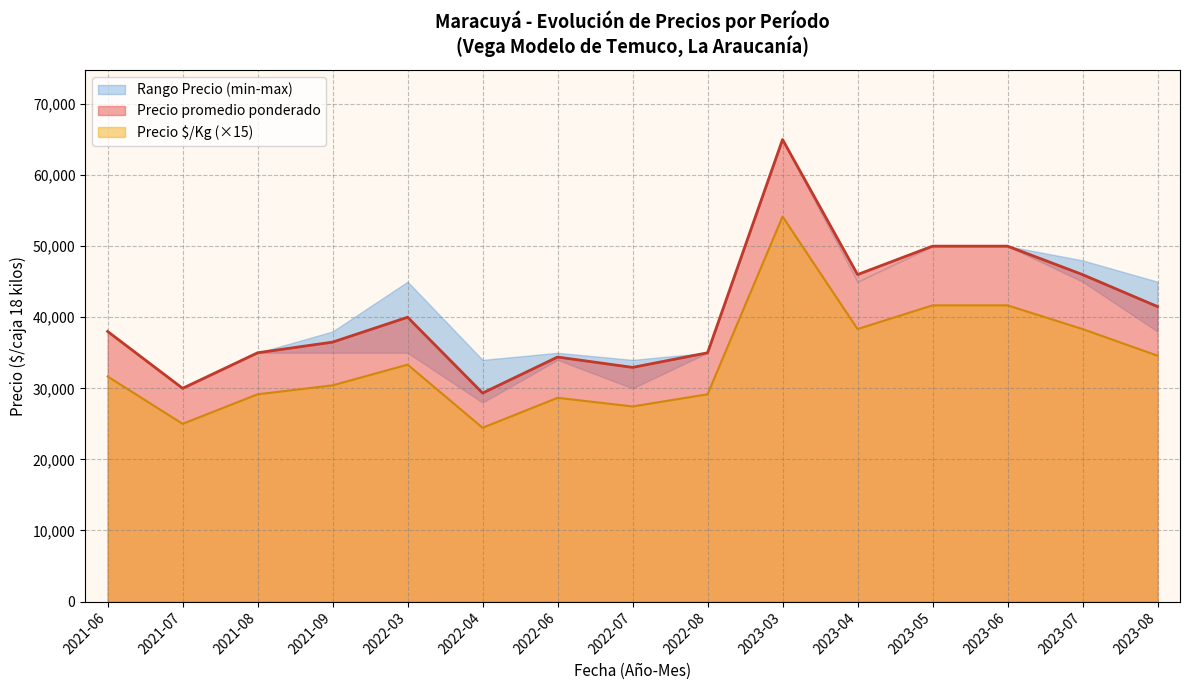

What is the highest value of the Precio promedio ponderado series?

65000